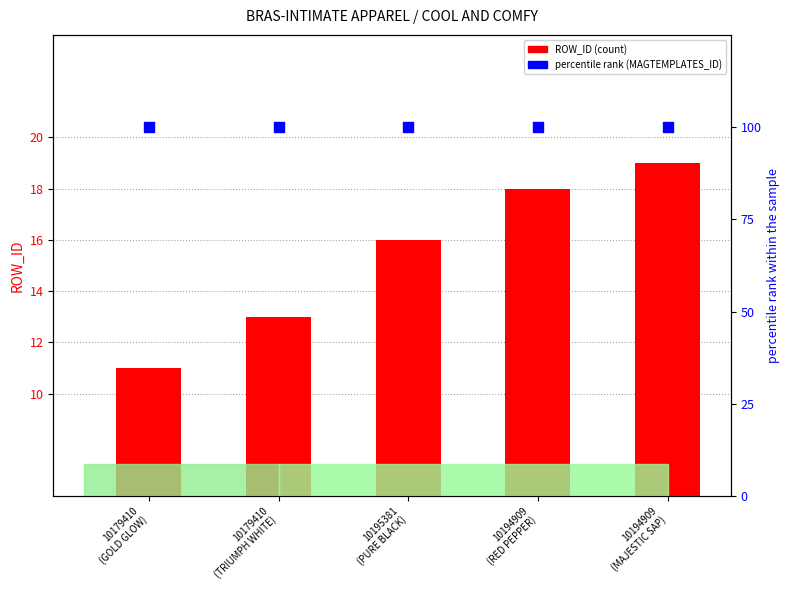

At which category is the sum across all series the highest?

10194909
(MAJESTIC SAP)